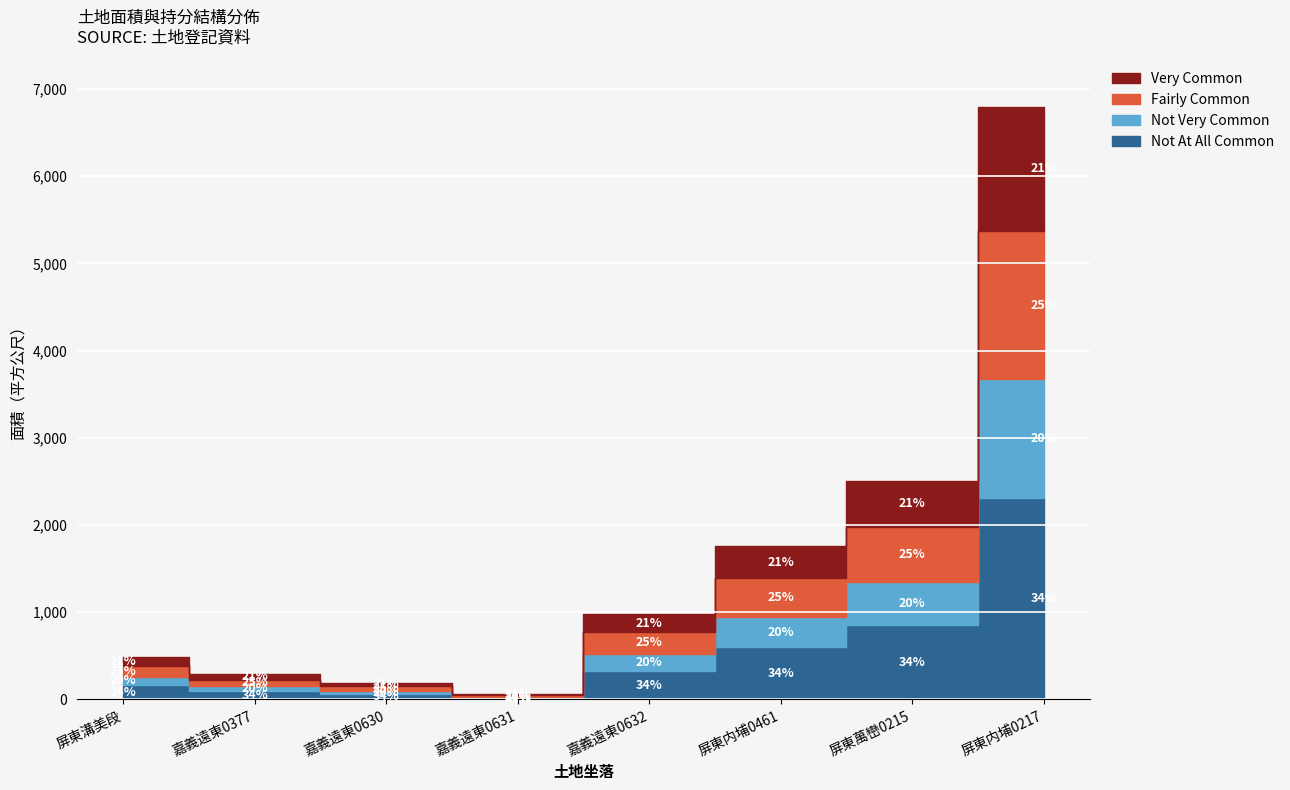

Reading left to right, extract all data points from this chart.

13=487	14=289	15=189	16=59	17=976	18=1756	19=2505	20=6797